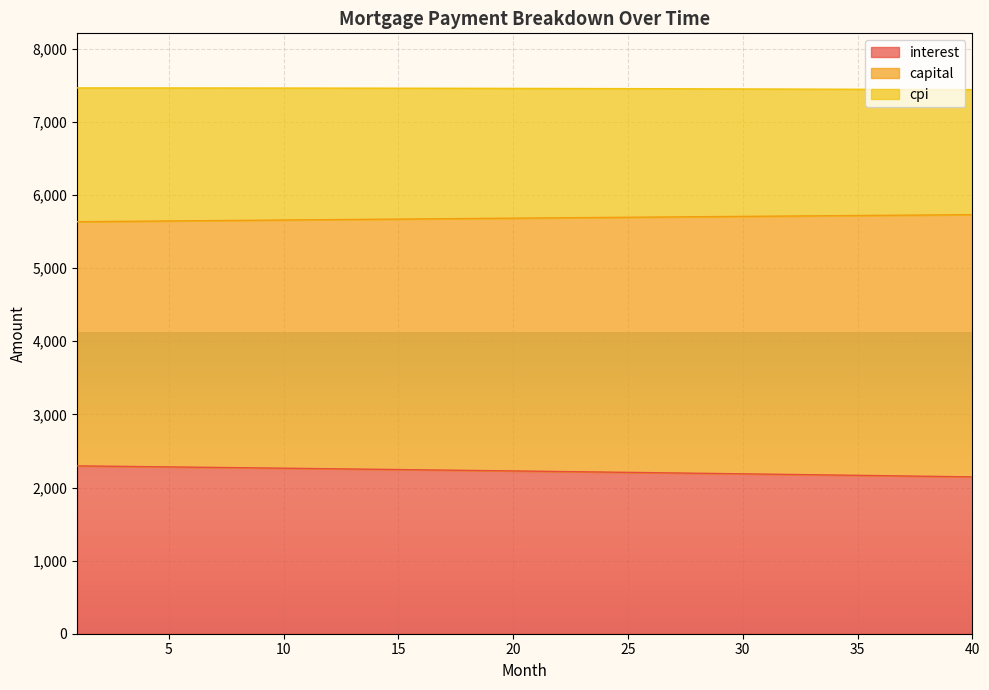

Which label corresponds to the largest value in the chart?

1